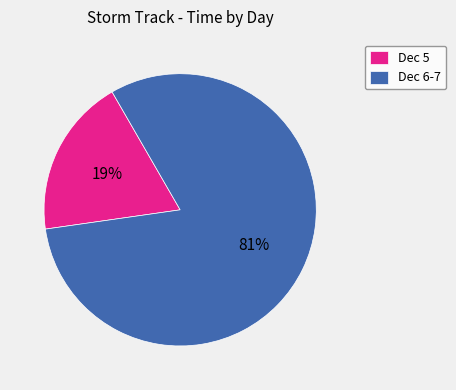

Is the sum of Dec 6-7 and Dec 5 greater than half?

Yes